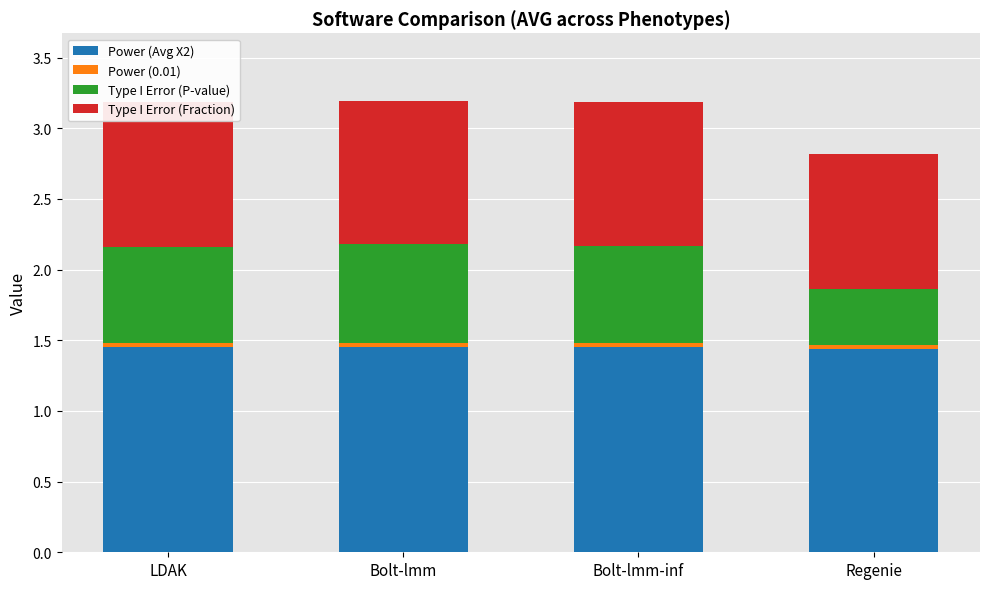

How many Type I Error (P-value) values are between 0 and 1?

4